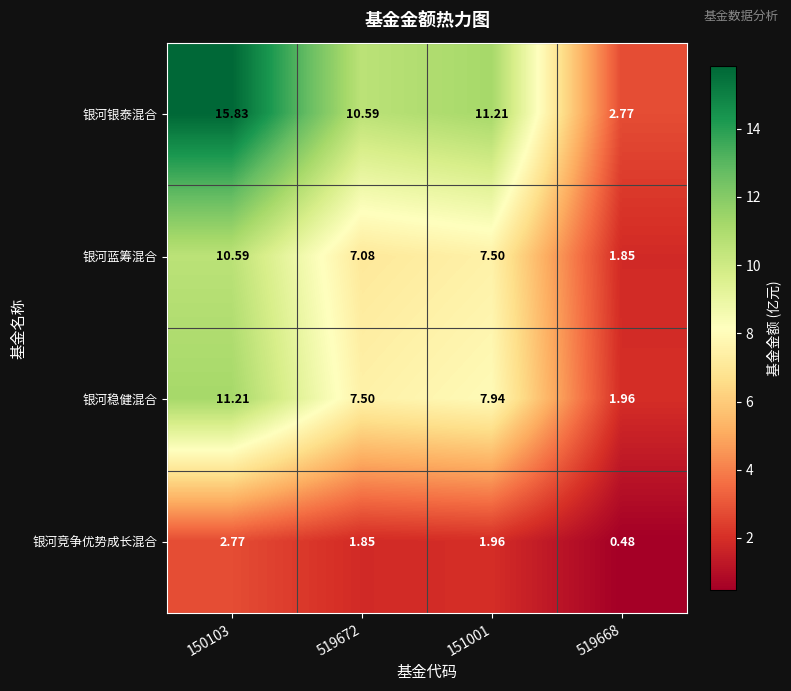

Is the value of 银河竞争优势成长混合 at 151001 greater than the value of 银河蓝筹混合 at 519672?

No